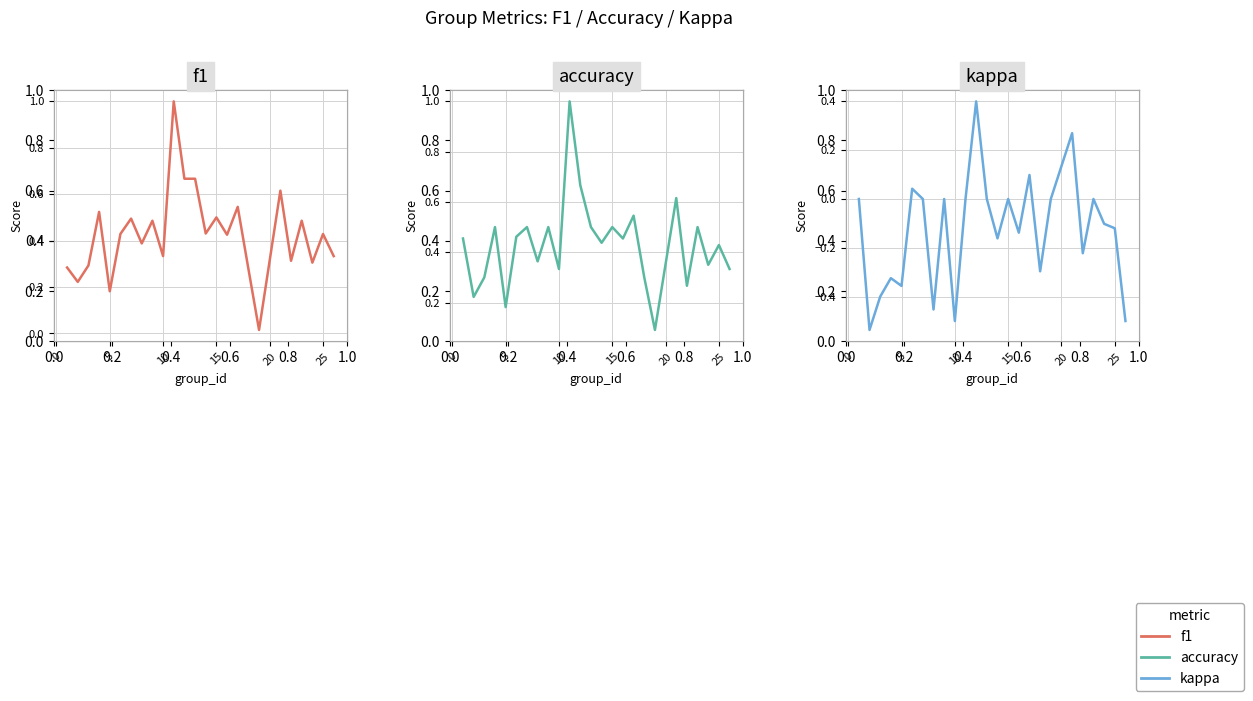

What is the label of the 23rd point from the right?

0.4